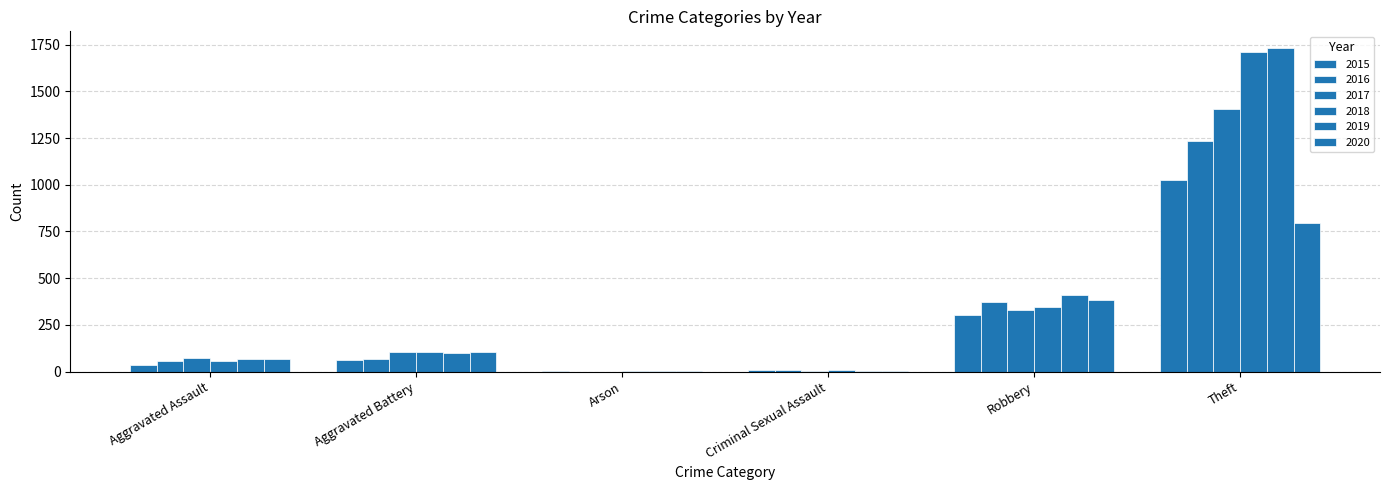

How many categories are shown in the chart?

6